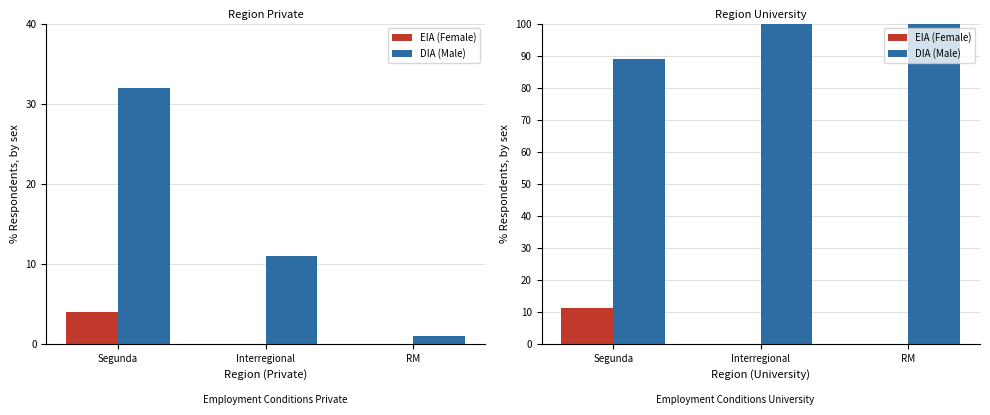

Between Segunda and Interregional, which is larger?

Segunda